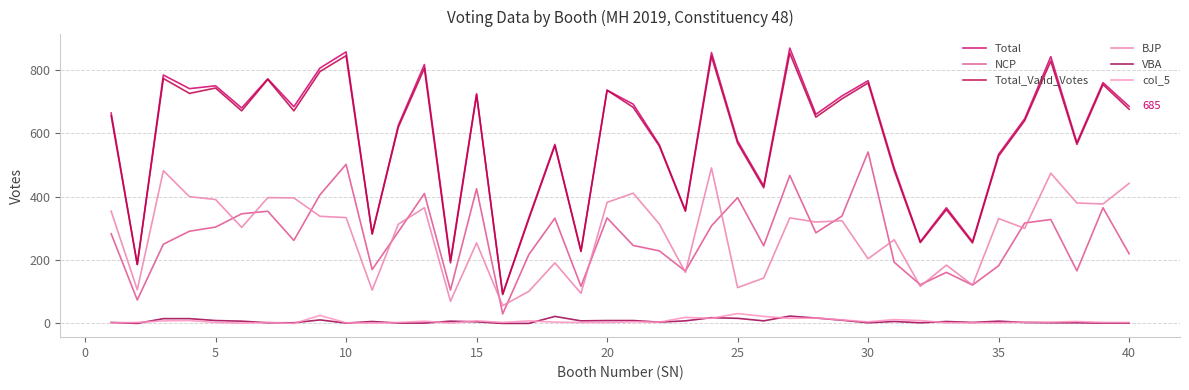

Is this an area chart (filled region under the line)?

No